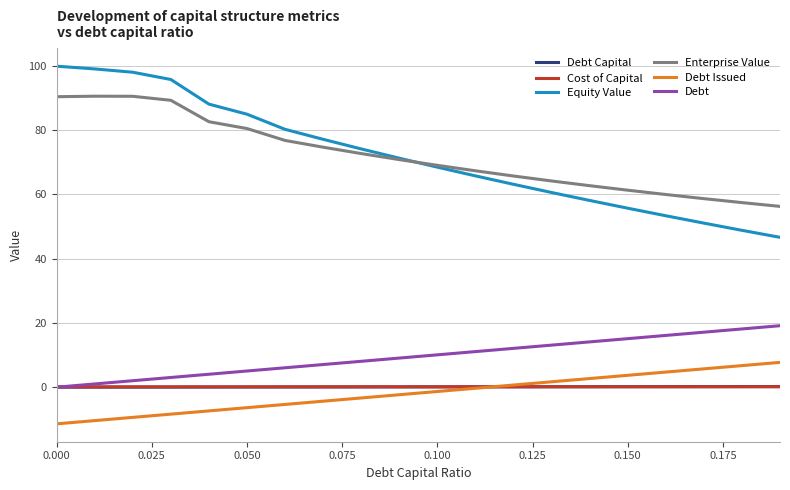

True or false: Debt Capital and Enterprise Value cross at least once.

False